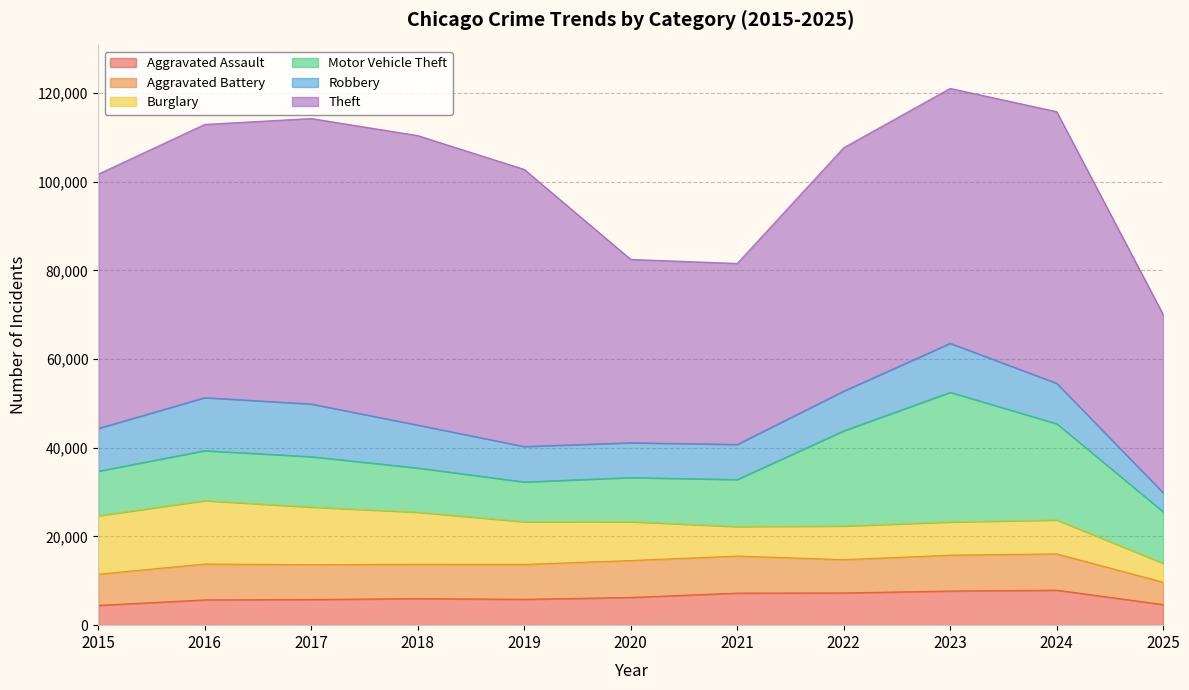

Between 2018 and 2020, which series saw the biggest shift?

Theft